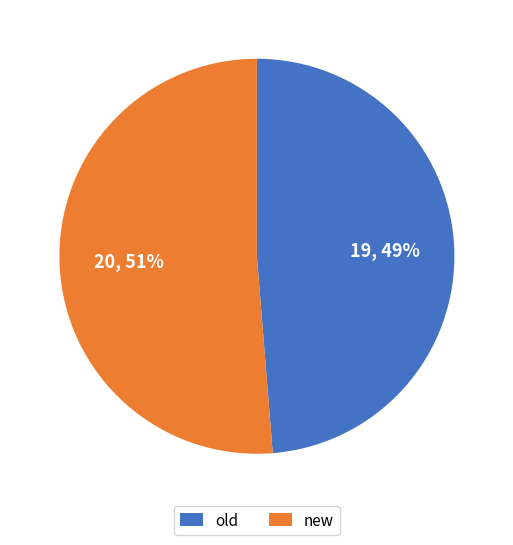

How many segments does this pie chart have?

2